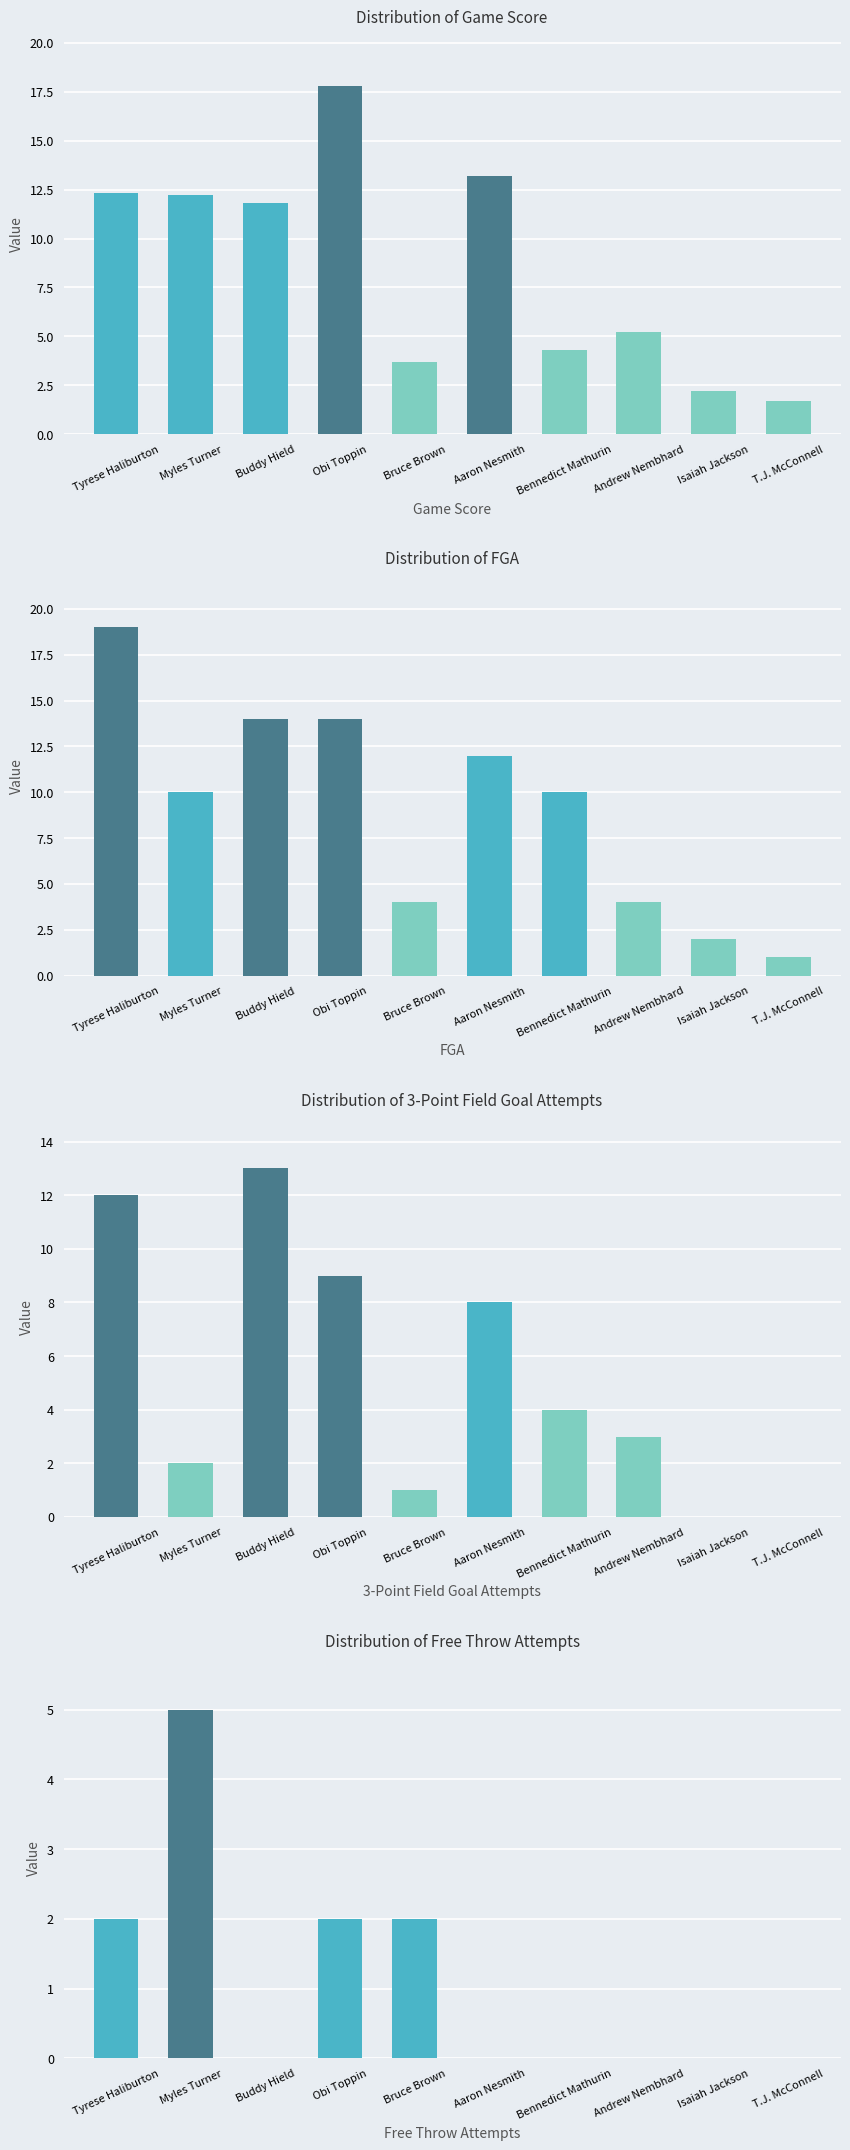

Does the chart contain stacked bars?

No